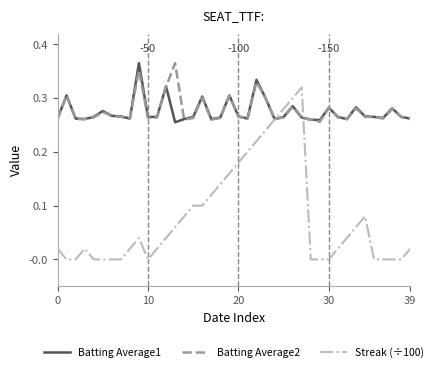

What is the sum of all Batting Average2 values?

11.1